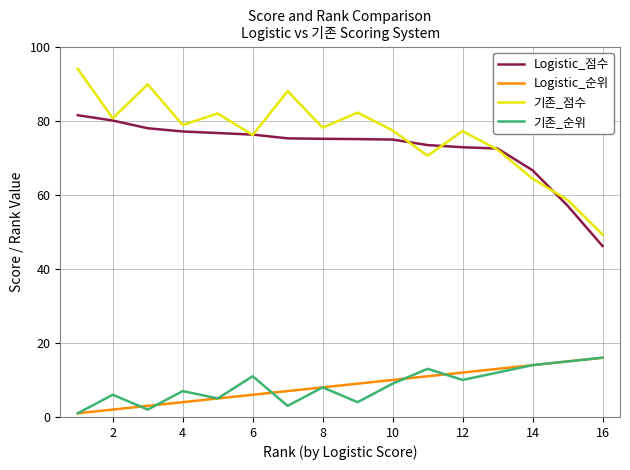

How many values in the Logistic_순위 series are below 9?

8